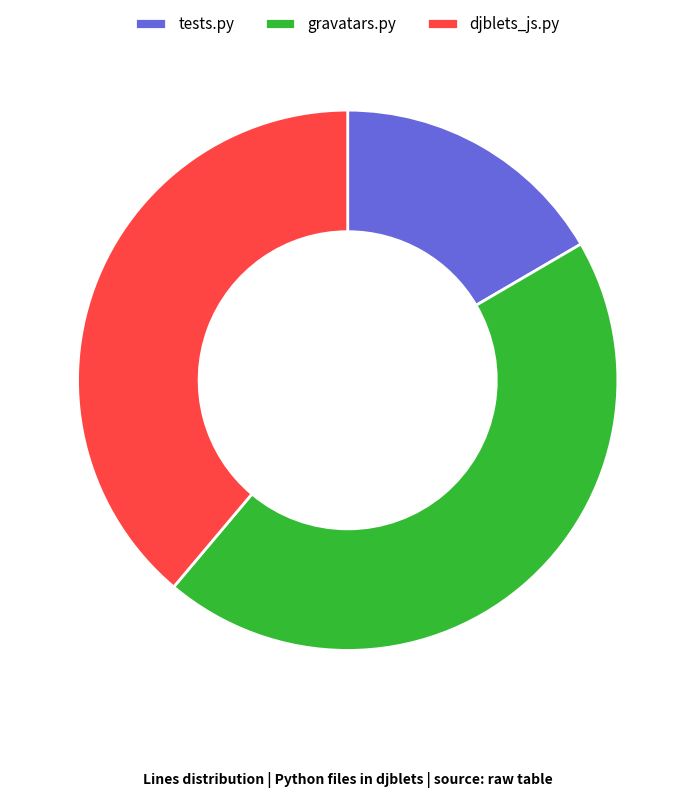

Does djblets_js.py represent more than half of the total?

No